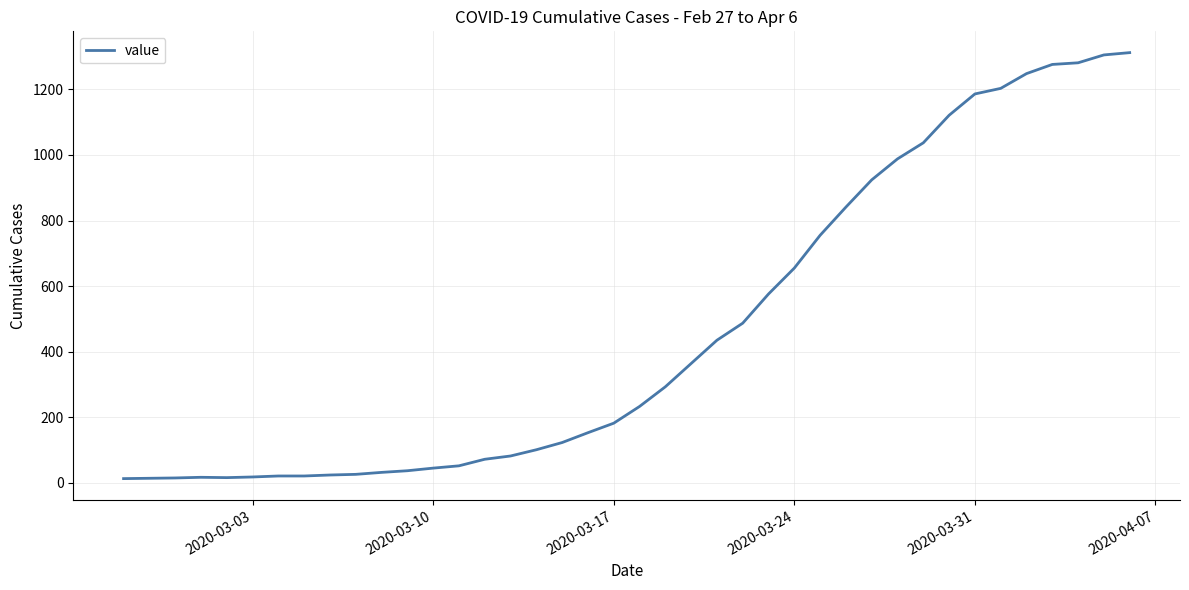

What is the difference between the maximum and minimum values?

1299